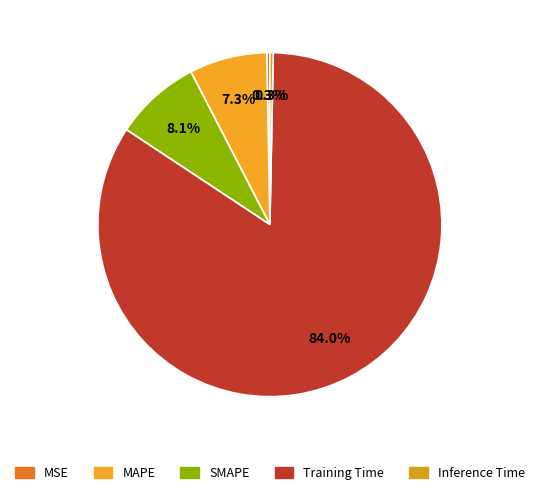

To the nearest percent, what portion does Training Time represent?

84%